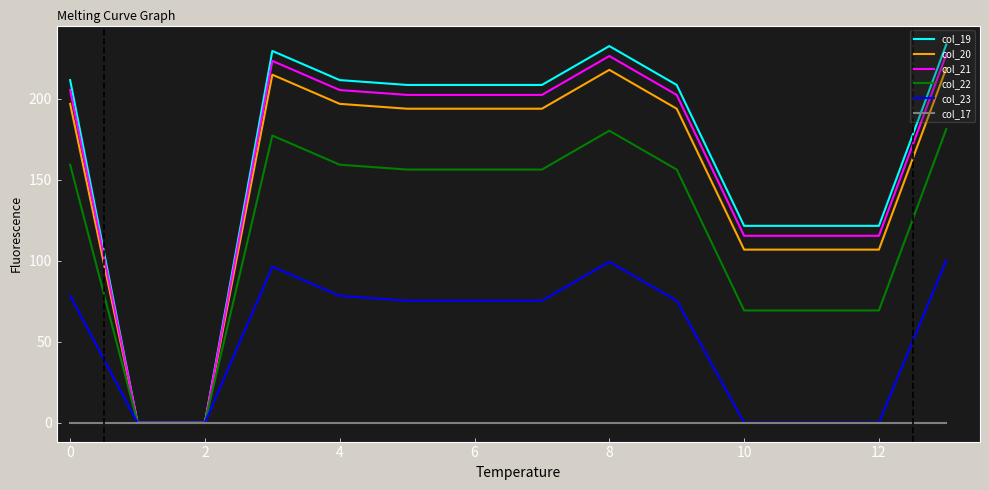

What is the maximum value for col_19?

233.5